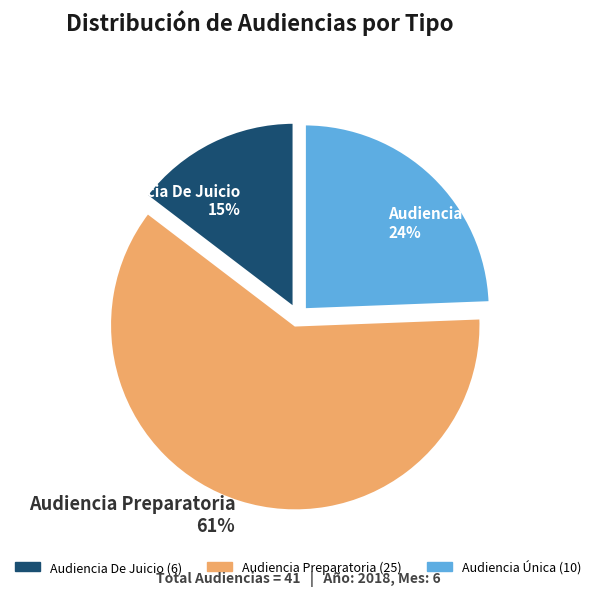

To the nearest percent, what is the difference between the Audiencia Única and Audiencia Preparatoria slice percentages?

37%